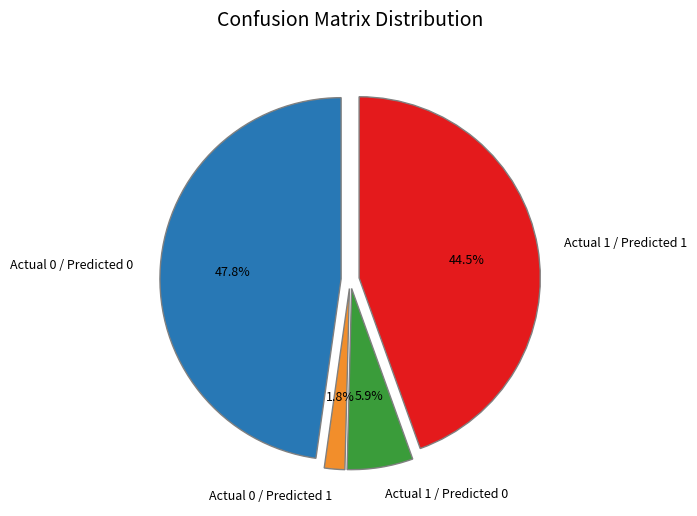

Rank the categories by value from highest to lowest.

Actual 0 / Predicted 0, Actual 1 / Predicted 1, Actual 1 / Predicted 0, Actual 0 / Predicted 1